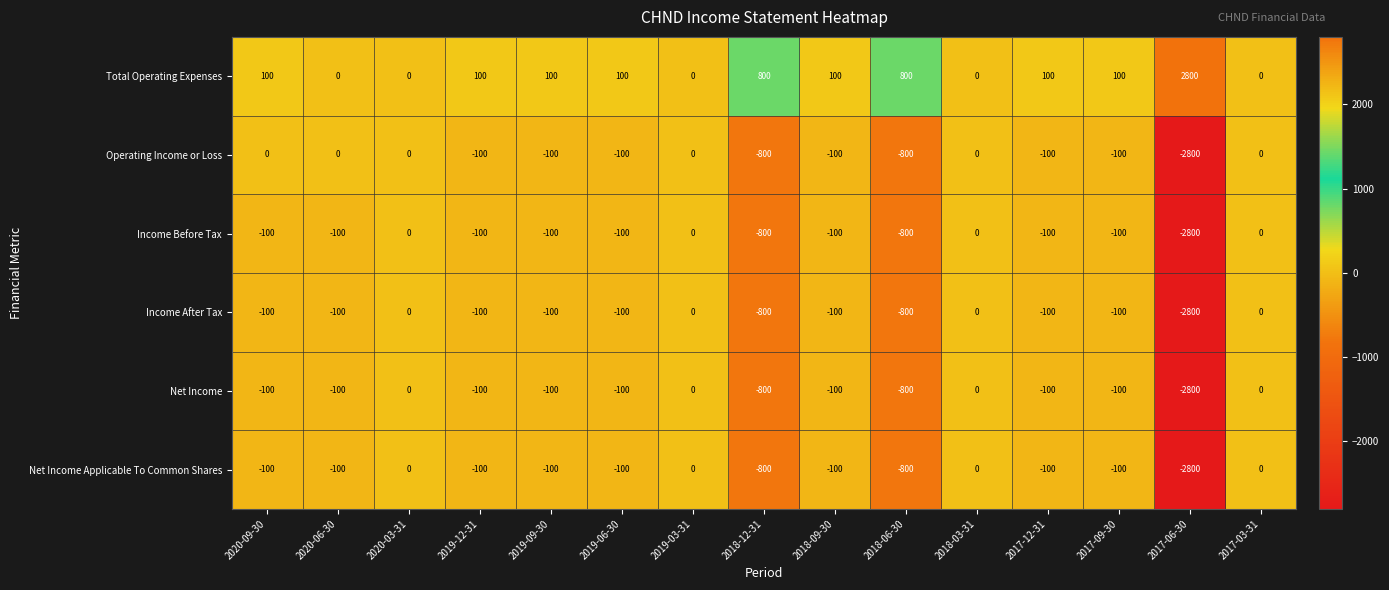

What is the smallest value displayed?

-2800